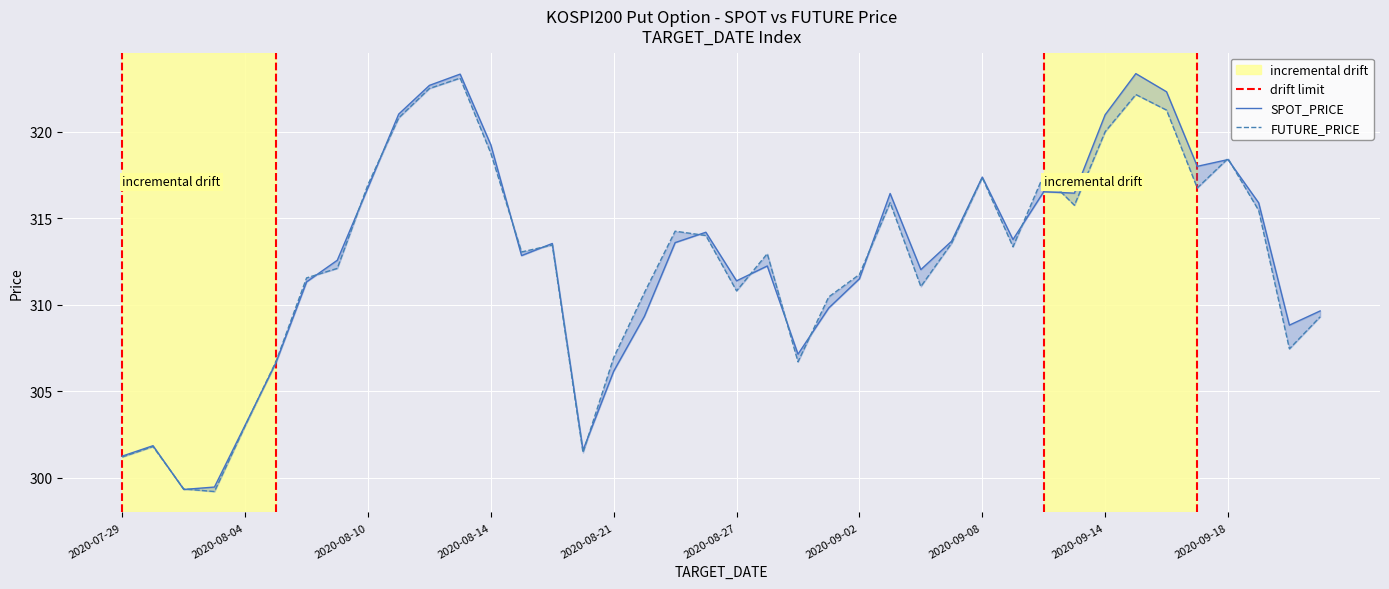

Reading right to left, transcribe all the data shown in this chart.

SPOT_PRICE: 309.6	308.8	315.9	318.4	318.0	322.3	323.4	321.0	316.4	316.5	313.8	317.4	313.7	312.0	316.4	311.5	309.8	307.1	312.2	311.4	314.2	313.6	309.3	306.2	301.6	313.5	312.8	319.2	323.3	322.7	321.0	316.8	312.6	311.3	306.6	303.0	299.5	299.3	301.9	301.2
FUTURE_PRICE: 309.3	307.4	315.4	318.4	316.8	321.2	322.1	320.0	315.8	317.5	313.4	317.4	313.6	311.1	315.9	311.8	310.4	306.7	312.9	310.8	314.0	314.2	310.7	306.9	301.4	313.4	313.1	318.8	323.1	322.5	320.8	316.9	312.1	311.6	306.7	303.0	299.2	299.4	301.8	301.2